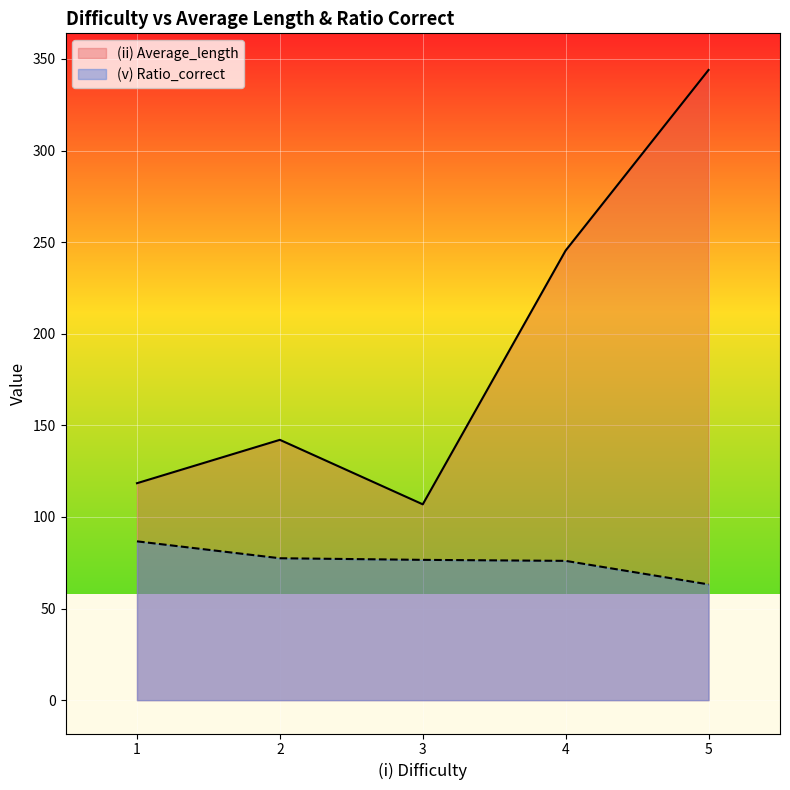

What is the lowest value of the (v) Ratio_correct series?

63.2